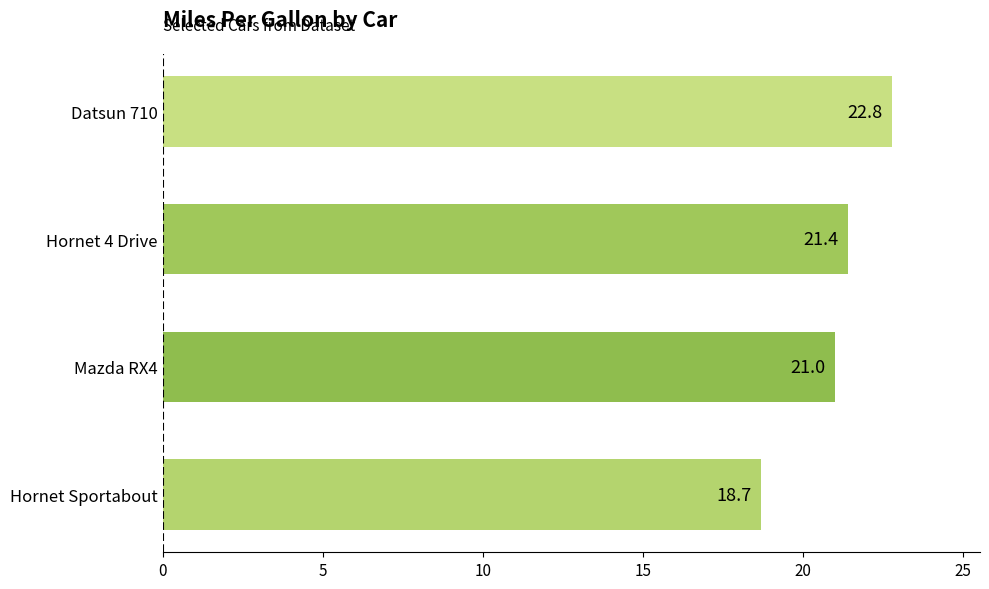

Rank the categories by value from lowest to highest.

Hornet Sportabout, Mazda RX4, Hornet 4 Drive, Datsun 710